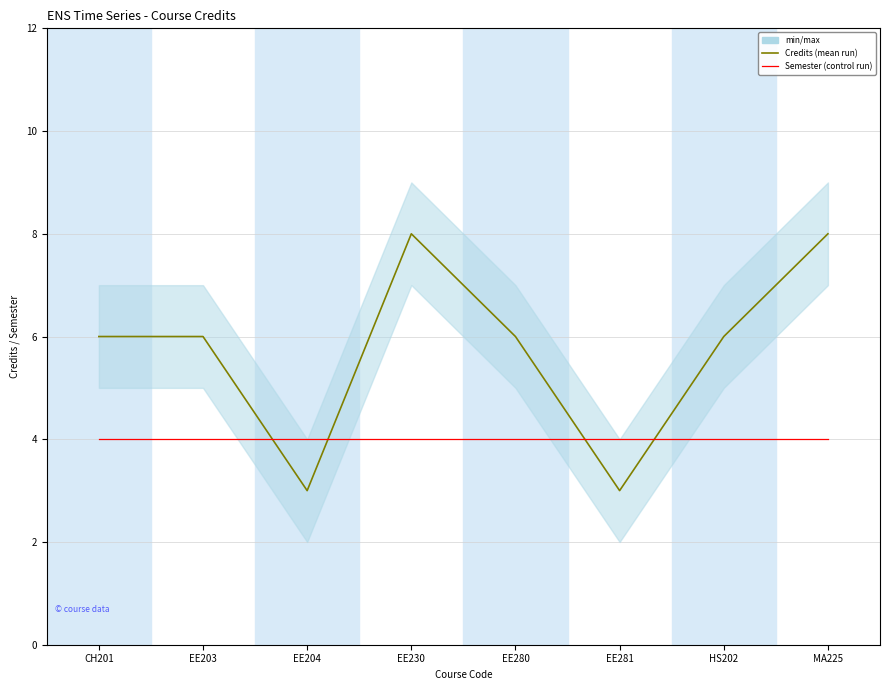

How many interior local valleys does the Credits series have?

2